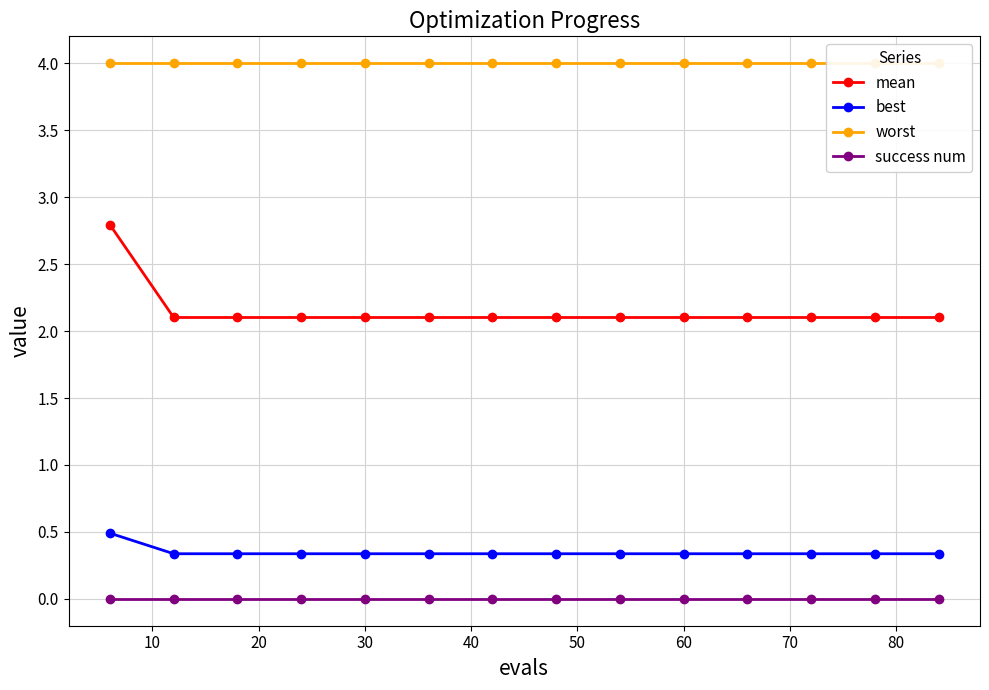

True or false: mean and best intersect in this chart.

False